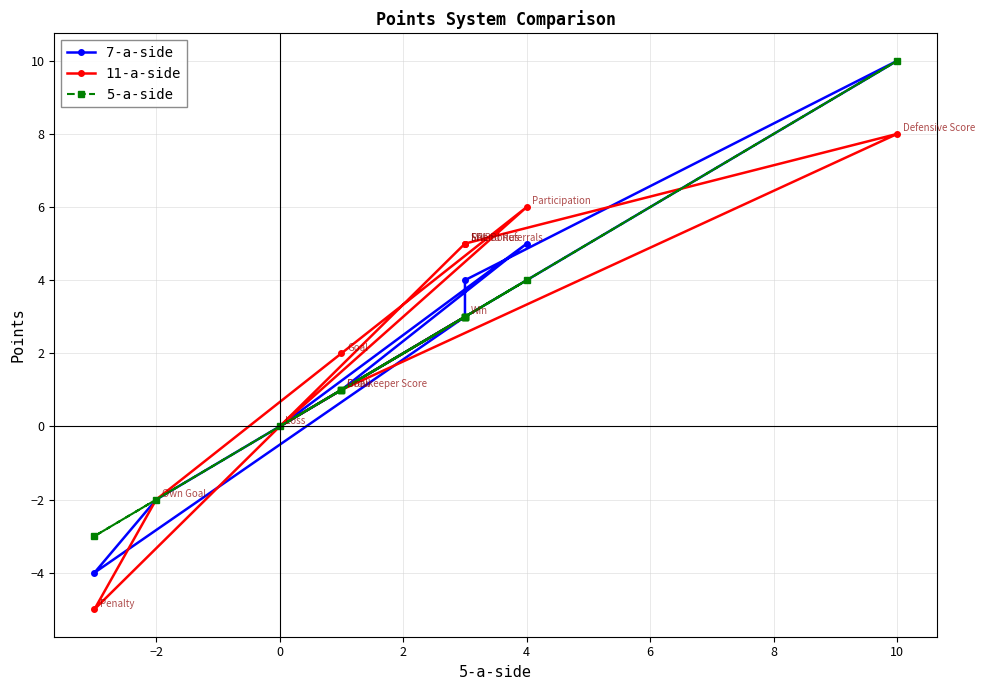

True or false: 7-a-side and 5-a-side intersect in this chart.

False